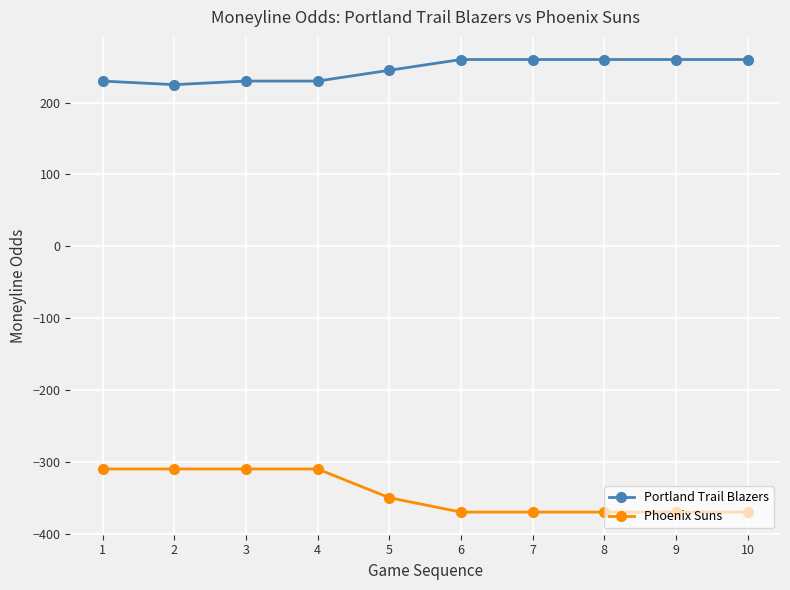

What is the average value of the Phoenix Suns series?

-344